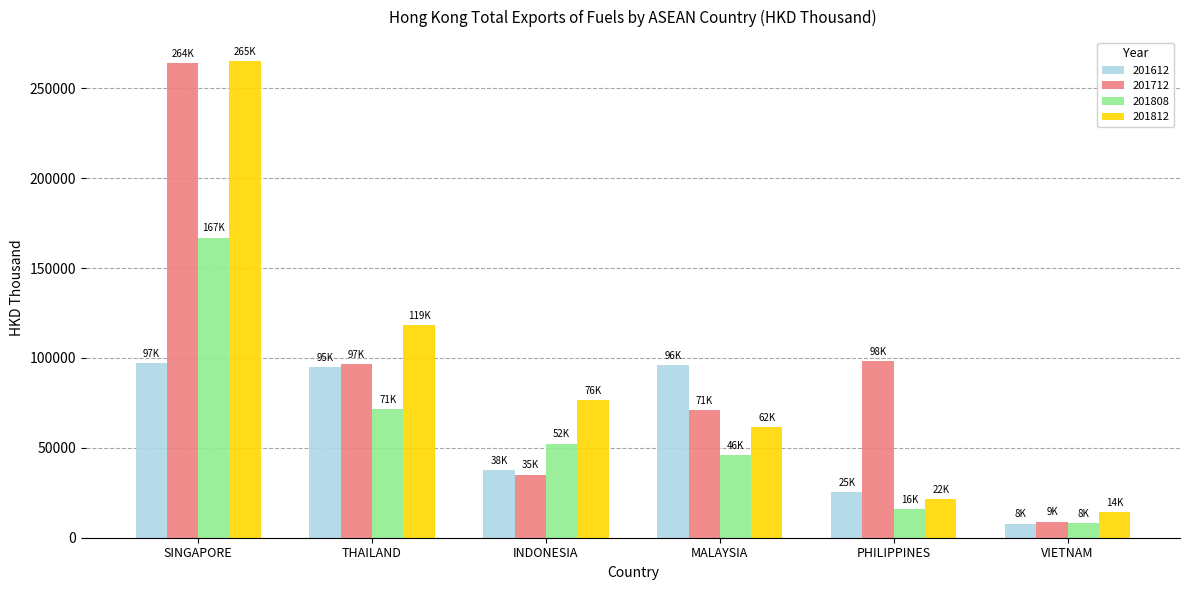

What is the spread (max minus min) of values at SINGAPORE?

167884.2